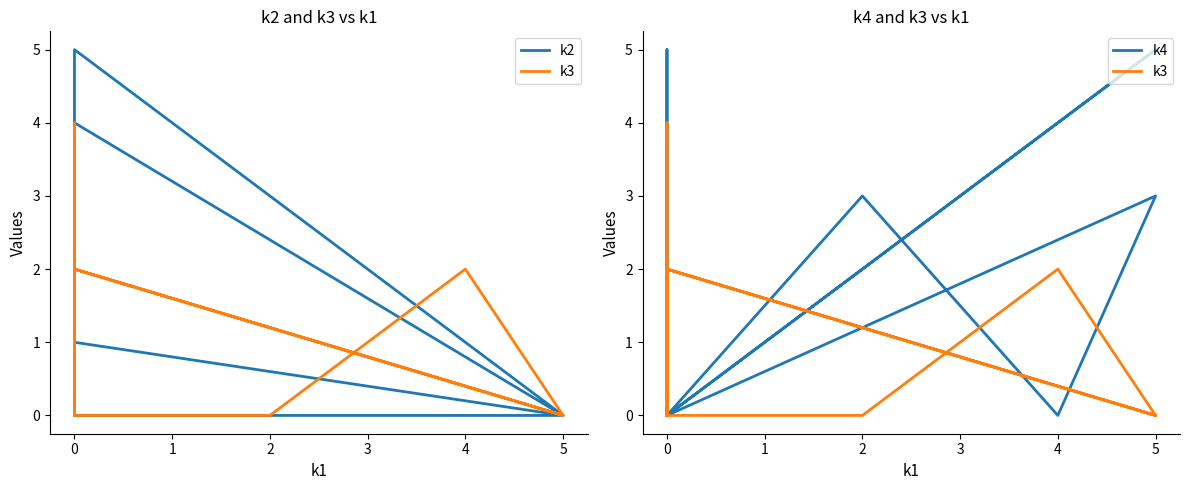

How many categories are shown in the chart?

12